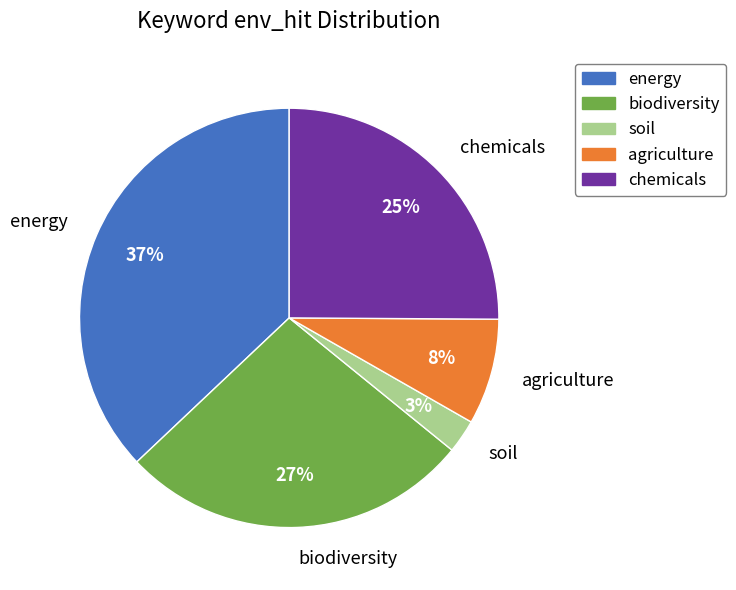

Which slice is the largest?

energy